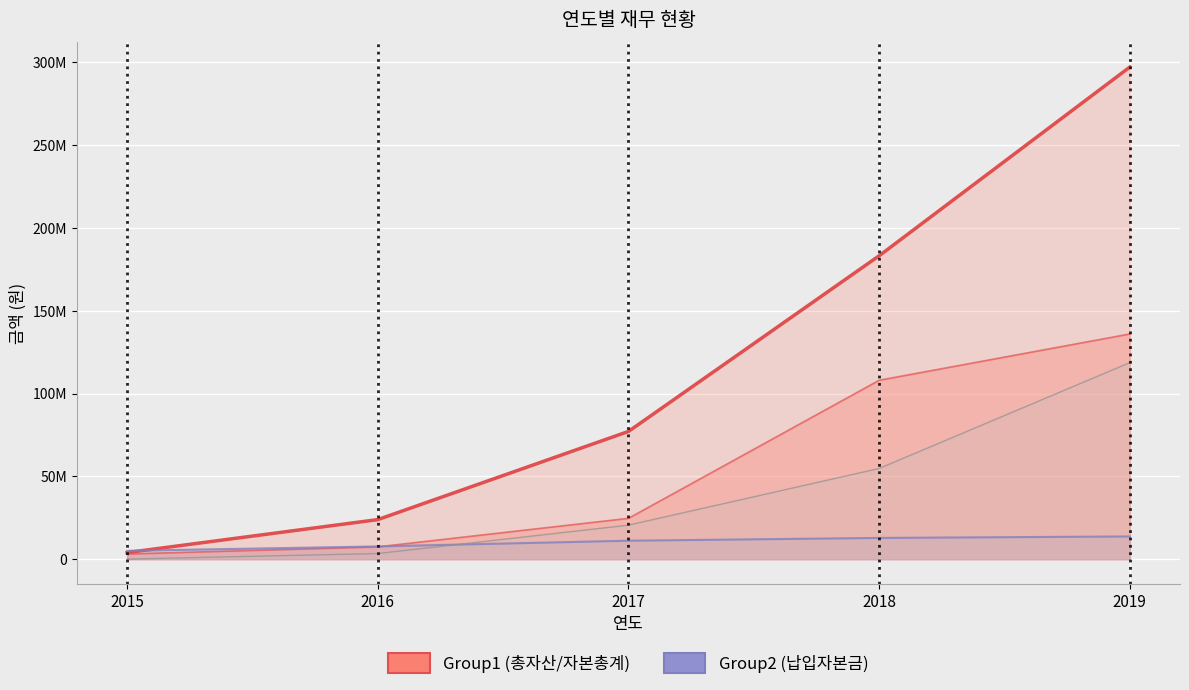

What is the total value across all series at 2015?

9136514